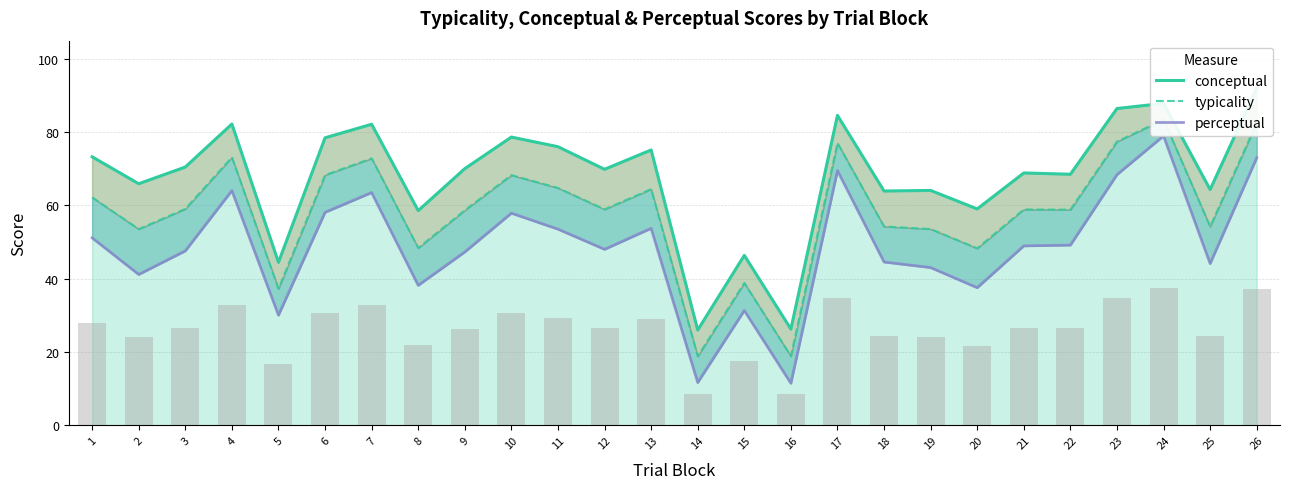

What is the total value across all series at 23?

232.3